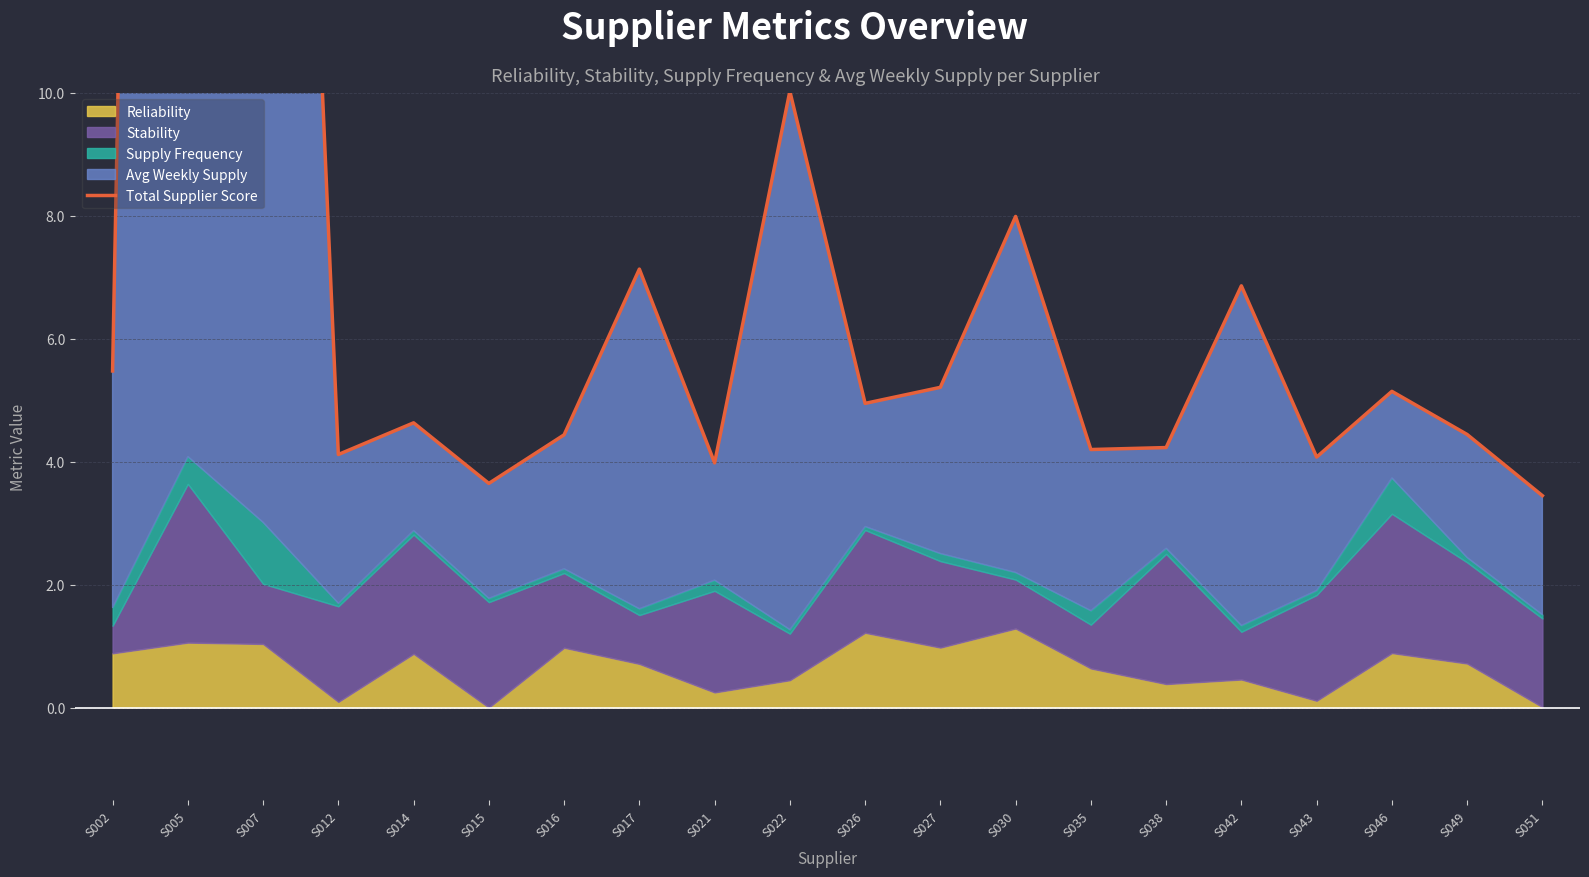

Which category has the highest value across all series?

S005